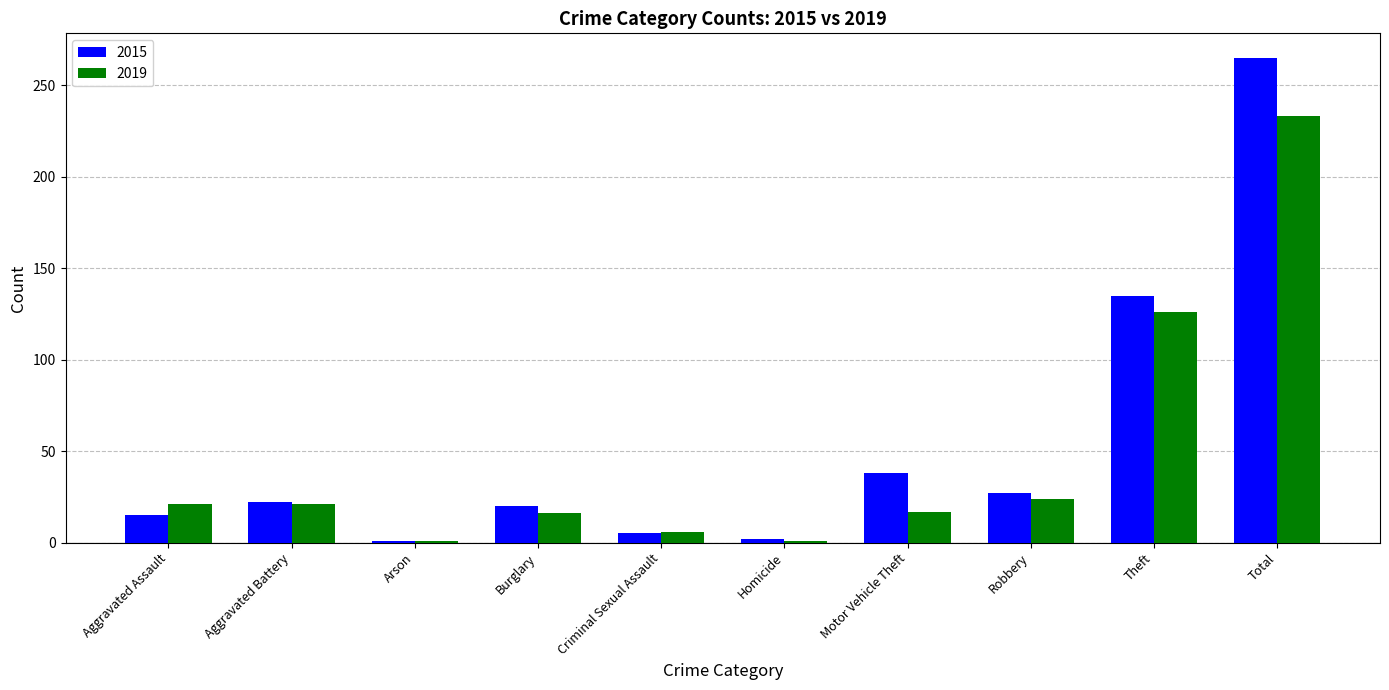

The value of 2019 at Theft is 126. True or false?

True